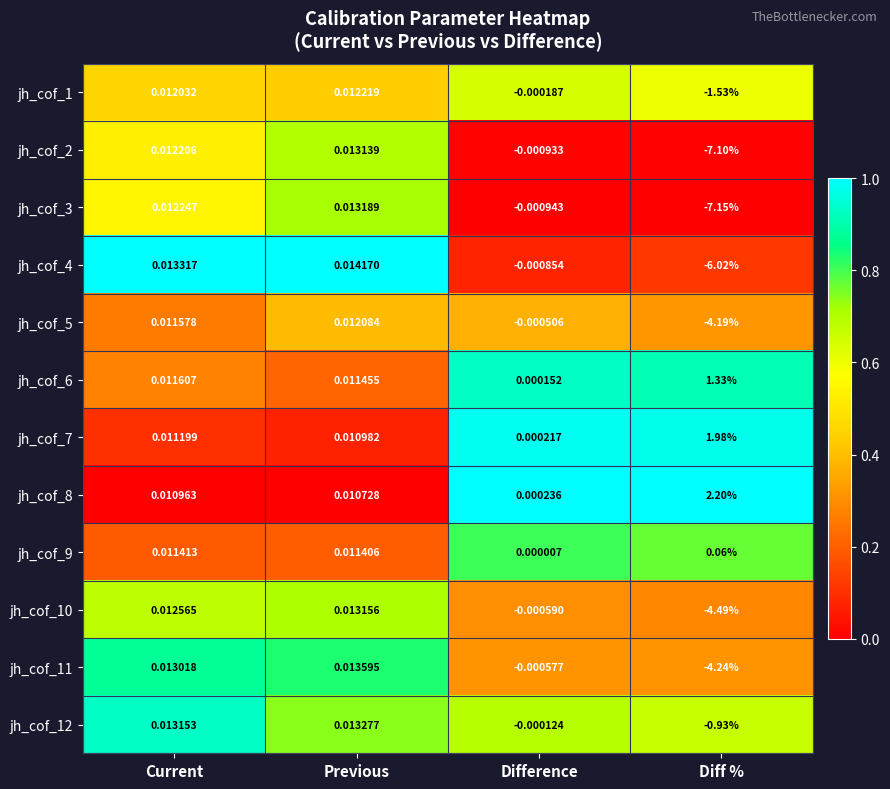

Which series has the widest spread of values?

jh_cof_3